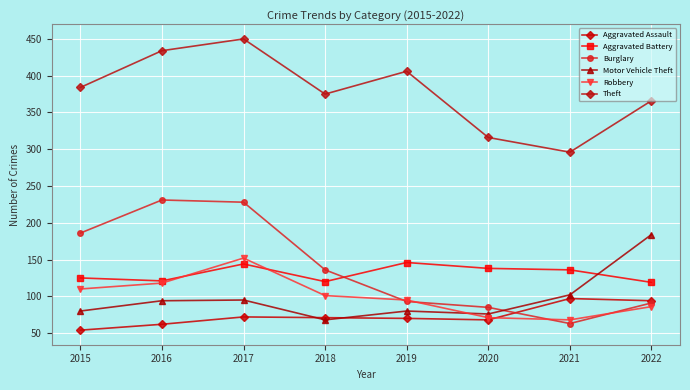

What is the value of the Motor Vehicle Theft point at the 3rd from the left?

95